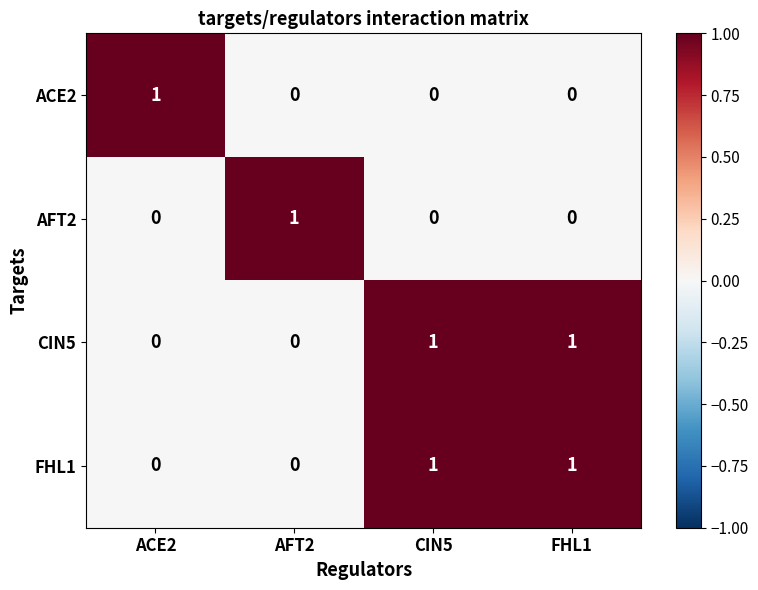

The value of CIN5 at CIN5 is 1. True or false?

True